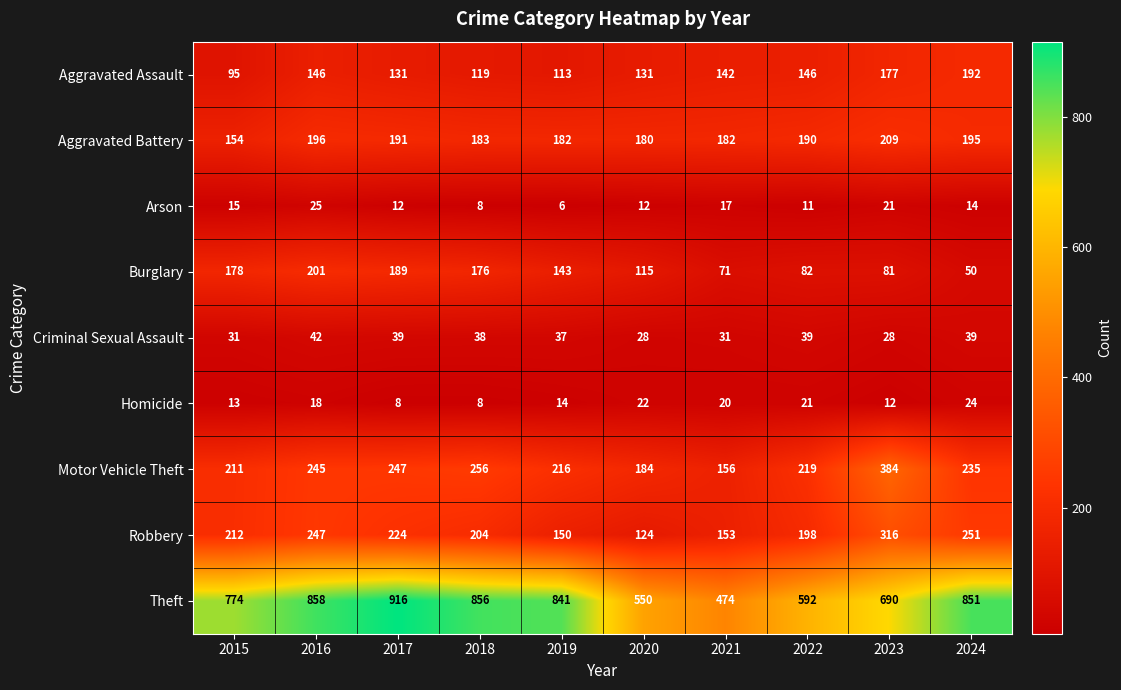

What is the average value of the Burglary series?

129